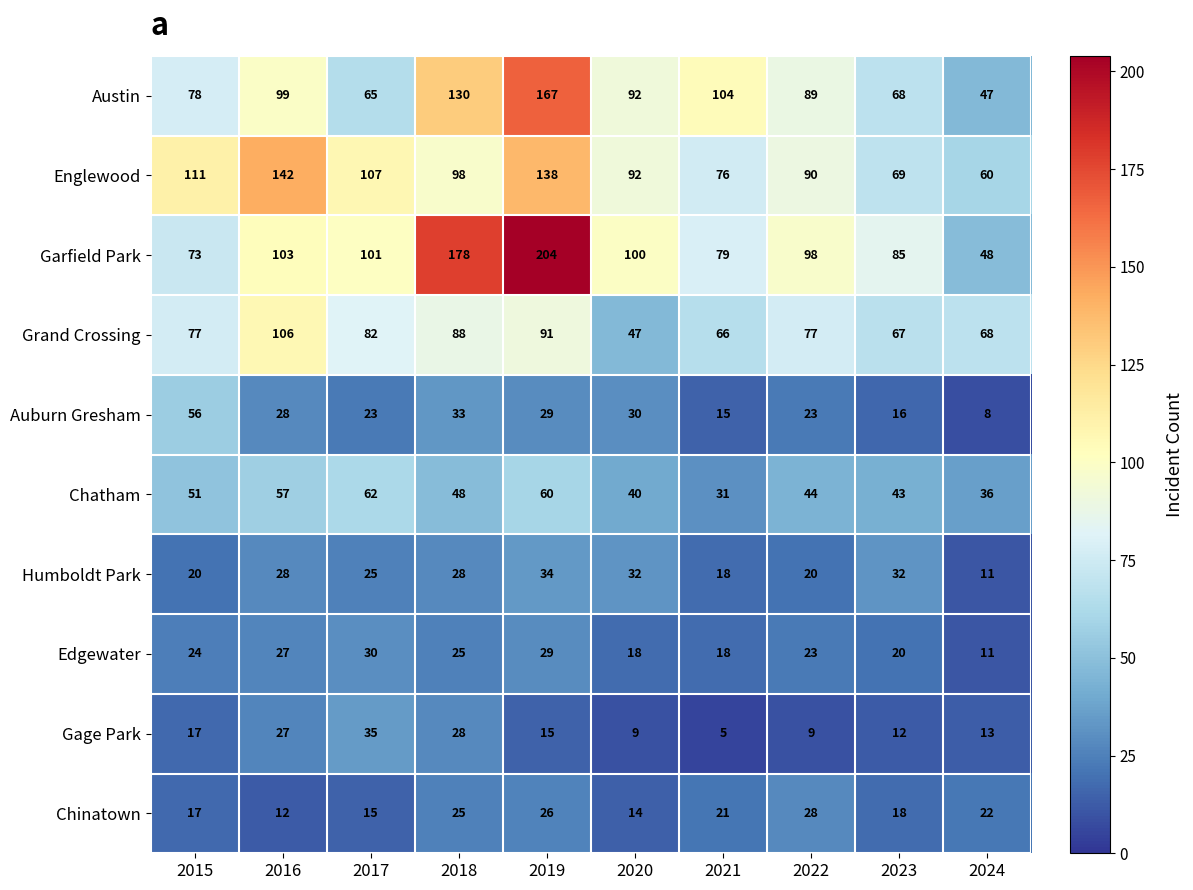

How many distinct data groups are displayed?

10